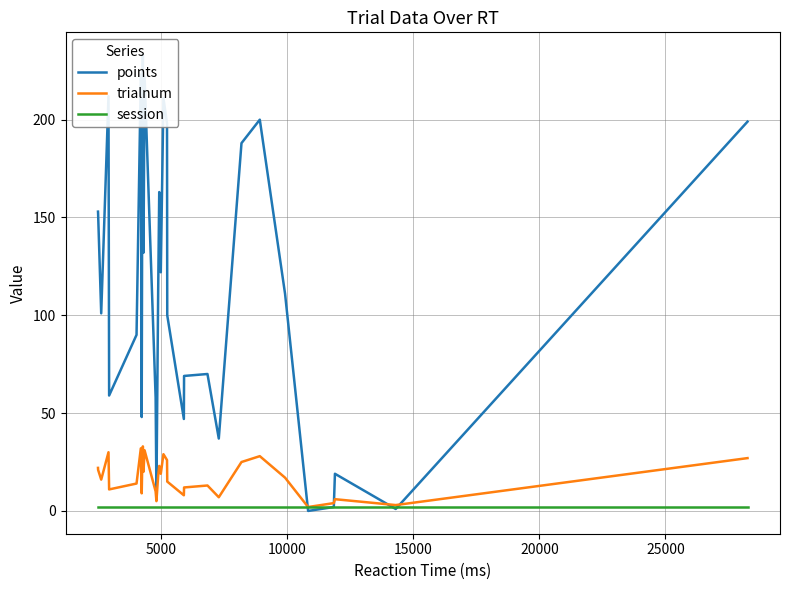

True or false: session and trialnum intersect in this chart.

False